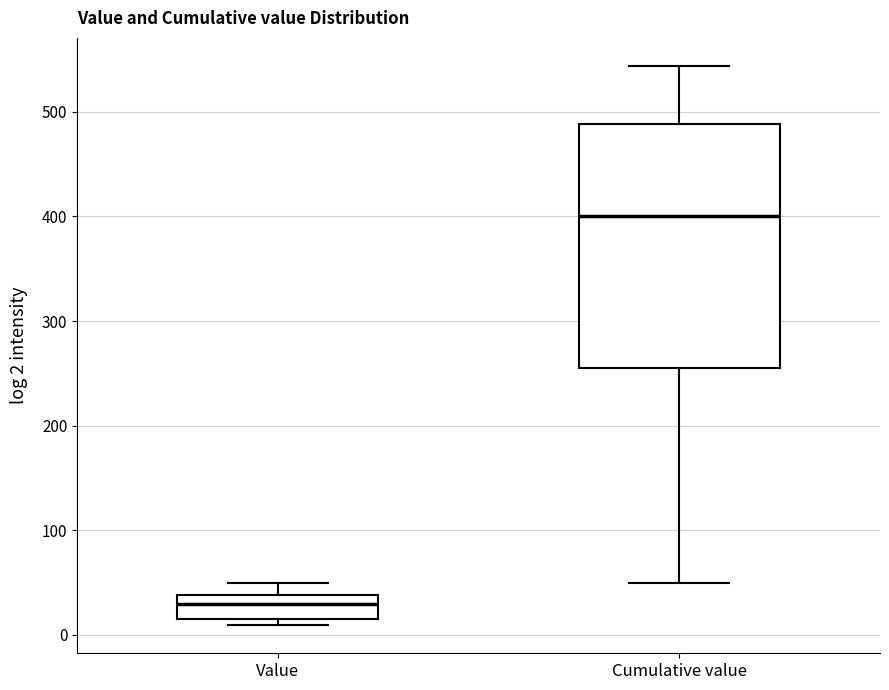

Reading left to right, transcribe this box plot: for each box, give where its median line is, the range the box spans, and where its two whiskers end, as read against the y-axis. The values are not printed on the chart, so give them approximately, as read against the axis.

Value: median 30, box 20 to 40, whiskers 10 to 50
Cumulative value: median 400, box 250 to 490, whiskers 50 to 540